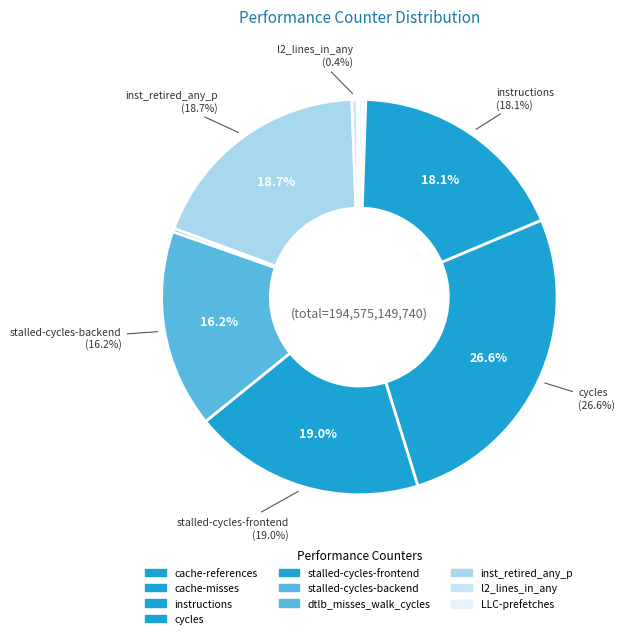

The instructions slice represents 24% of the pie. True or false?

False